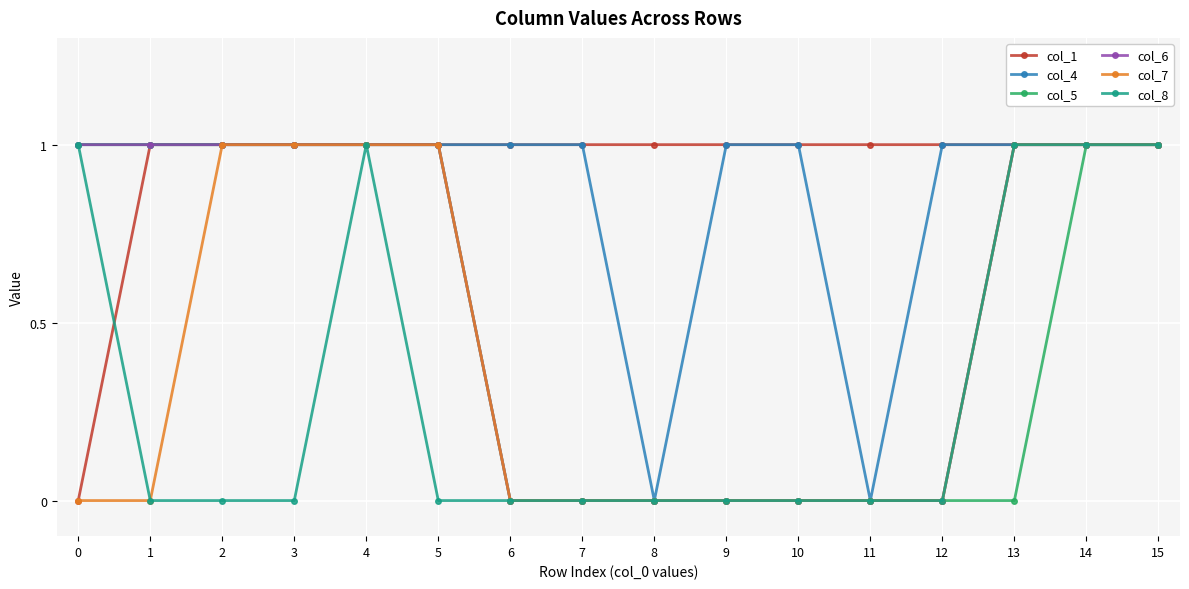

What is the total value across all series at 15?

6